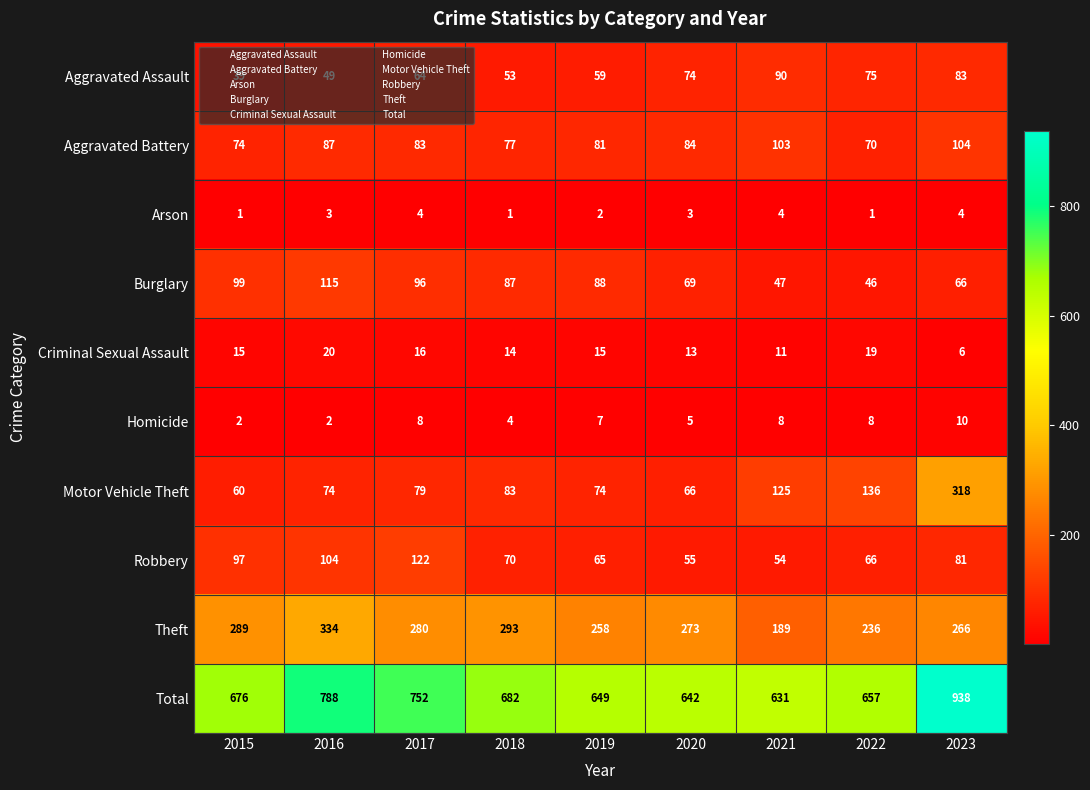

Between 2016 and 2023, which series saw the biggest shift?

Motor Vehicle Theft